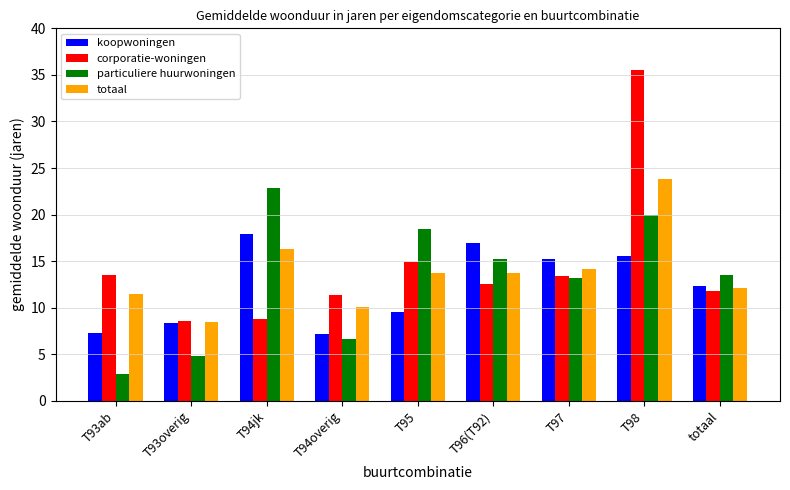

What is the average value of the totaal series?

13.8